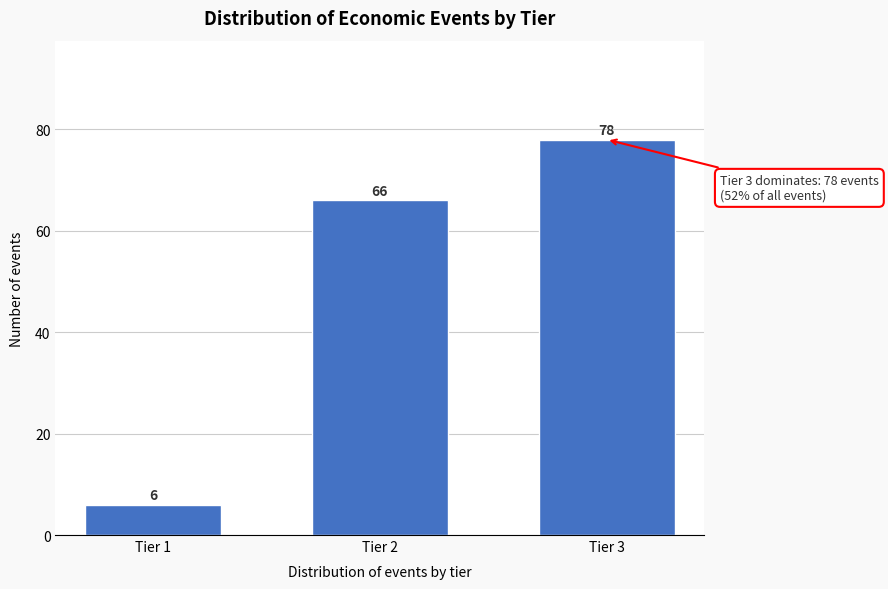

Reading right to left, transcribe all the data shown in this chart.

Tier 3=78	Tier 2=66	Tier 1=6